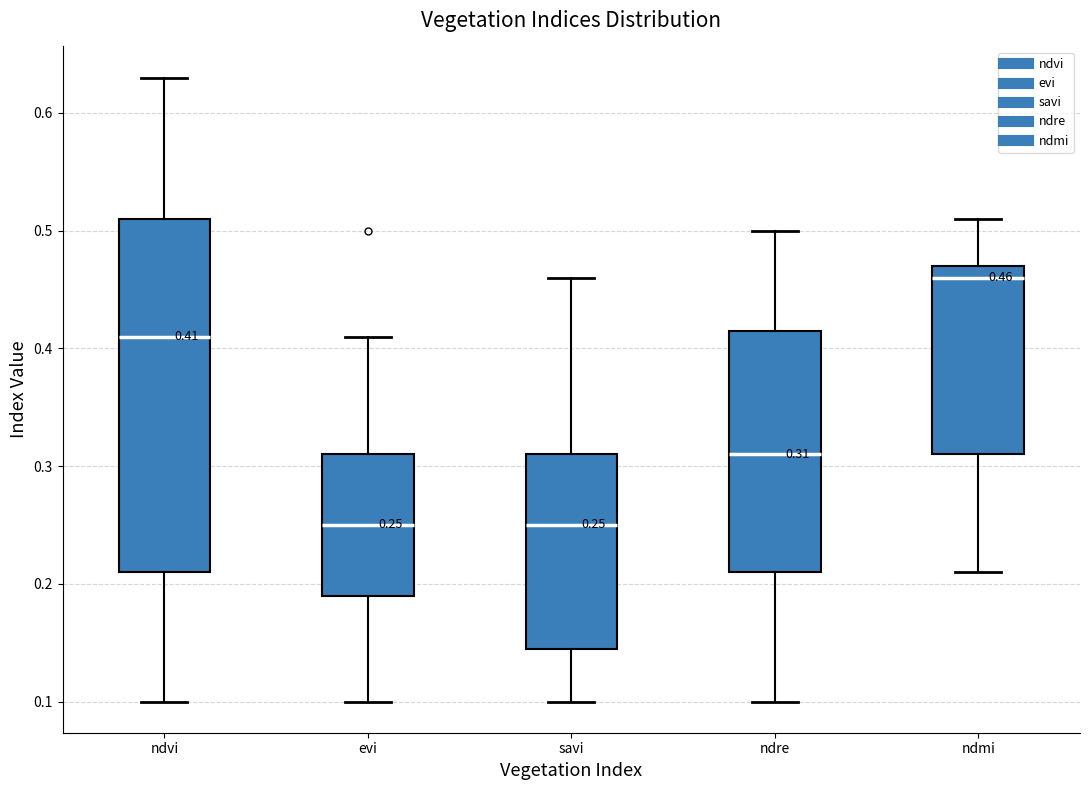

Which box's median line is the highest?

ndmi